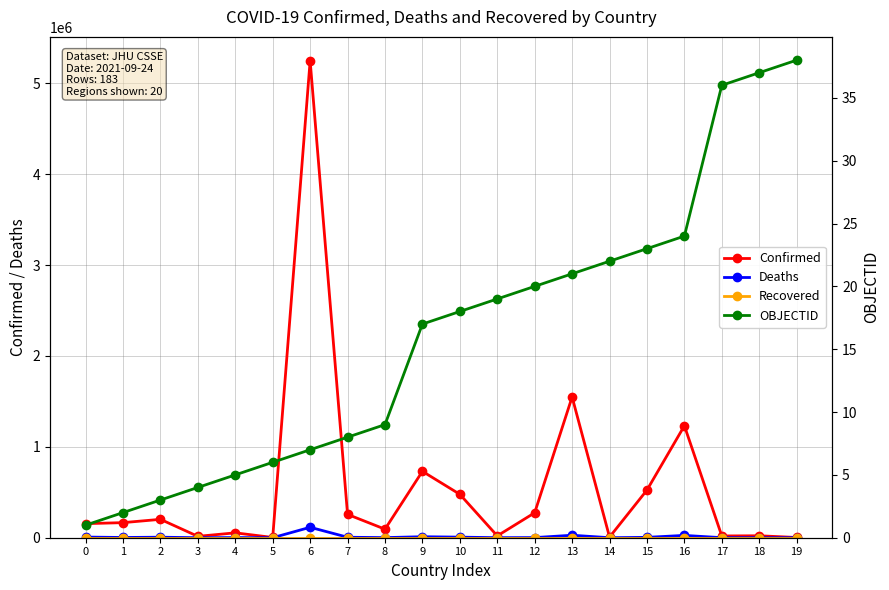

Does the chart display data point markers on the line(s)?

Yes